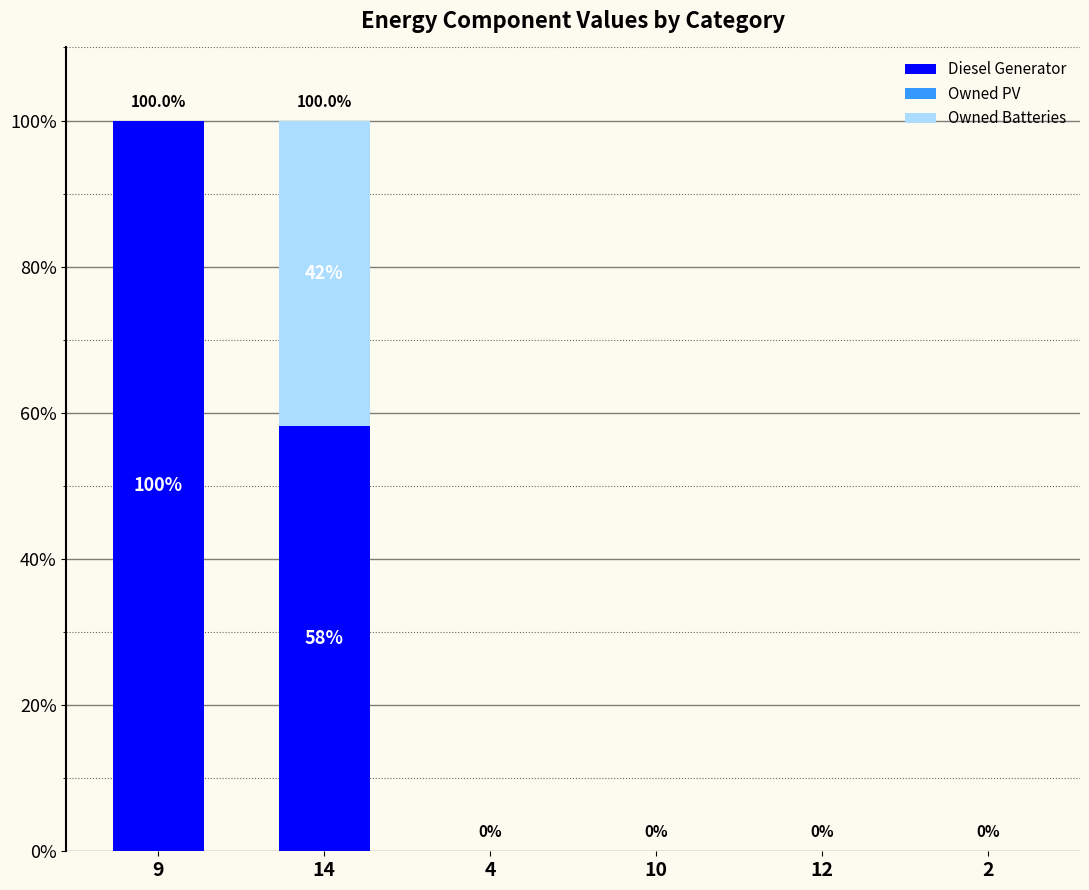

Reading left to right, what are the values for Diesel Generator?

9=100.0	14=58.2	4=0.0	10=0.0	12=0.0	2=0.0